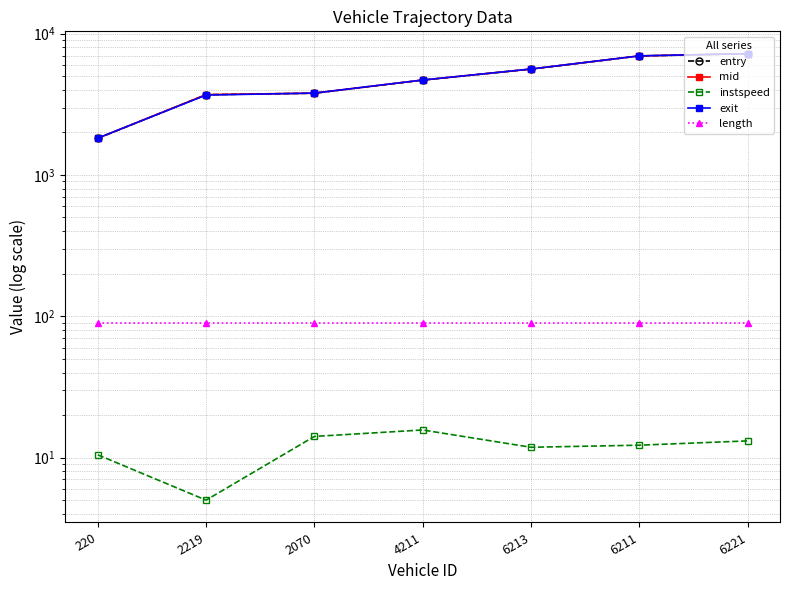

True or false: entry has a value of 5485.3 at 2219.

False